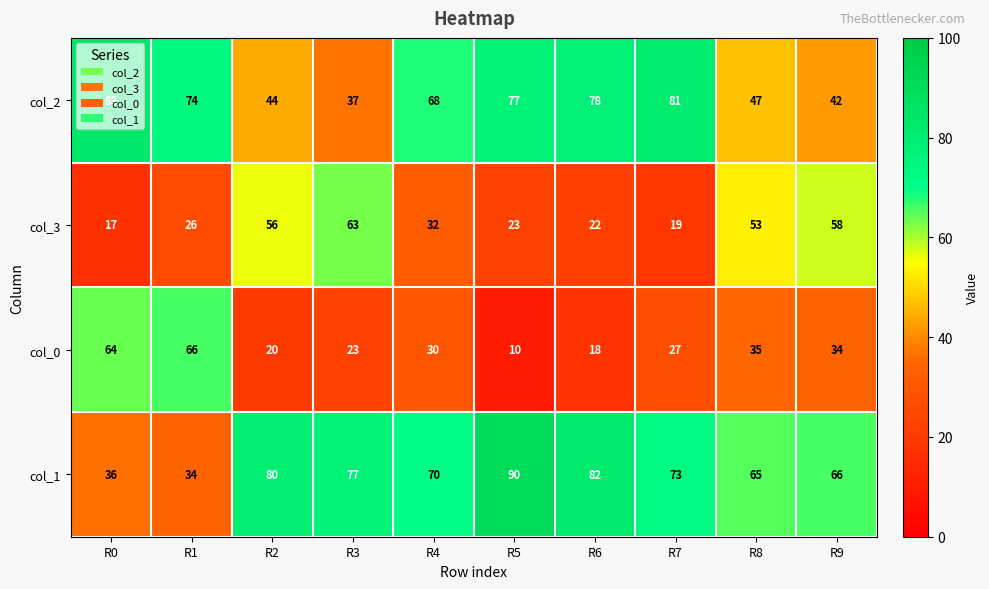

Rank the categories by col_3 value from lowest to highest.

R0, R7, R6, R5, R1, R4, R8, R2, R9, R3